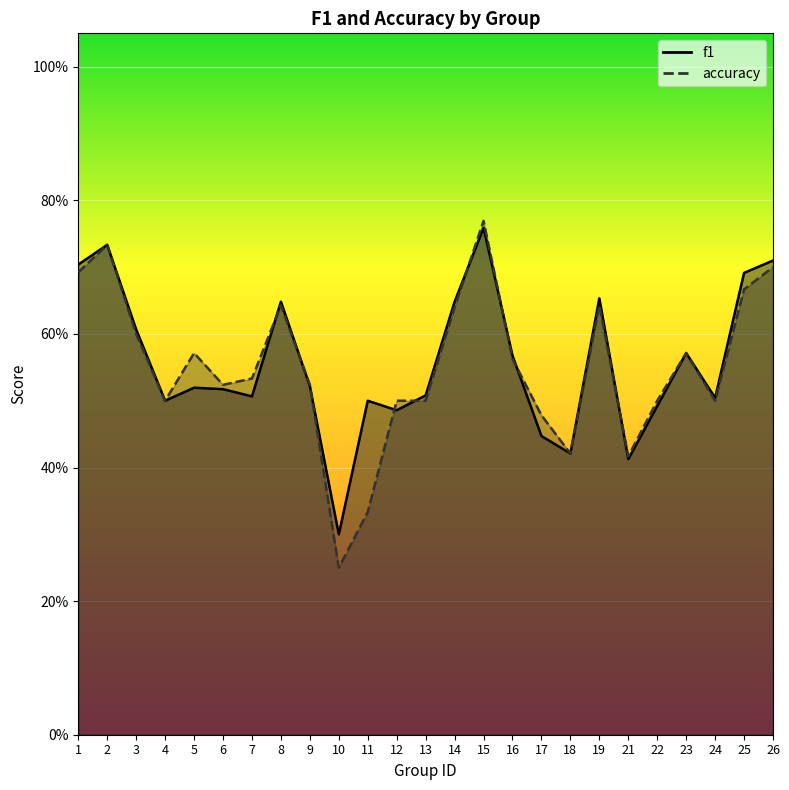

True or false: accuracy has a value of 0.6 at 5.

True